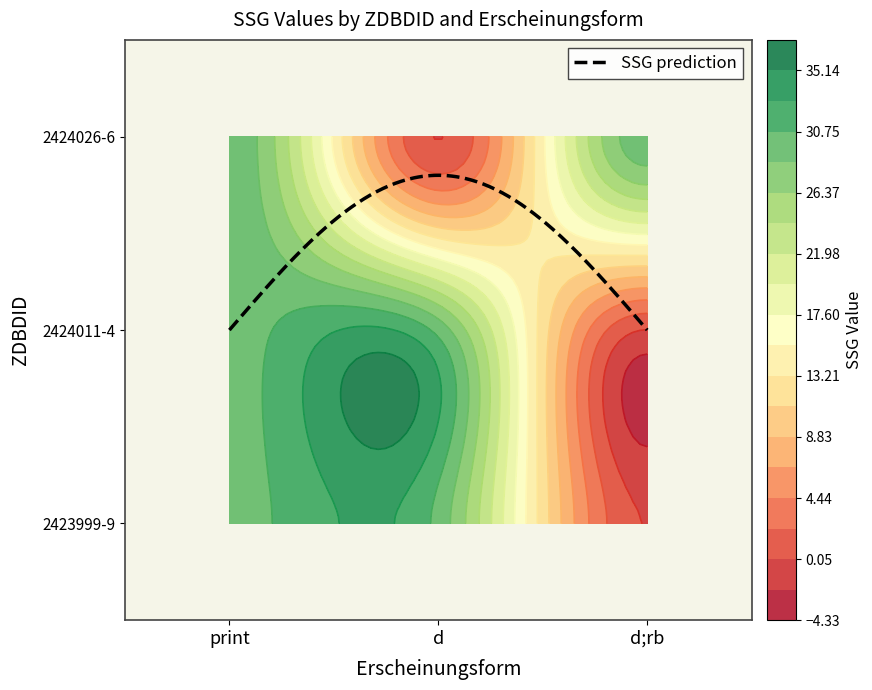

How many 2424026-6 values are between 0 and 30?

3